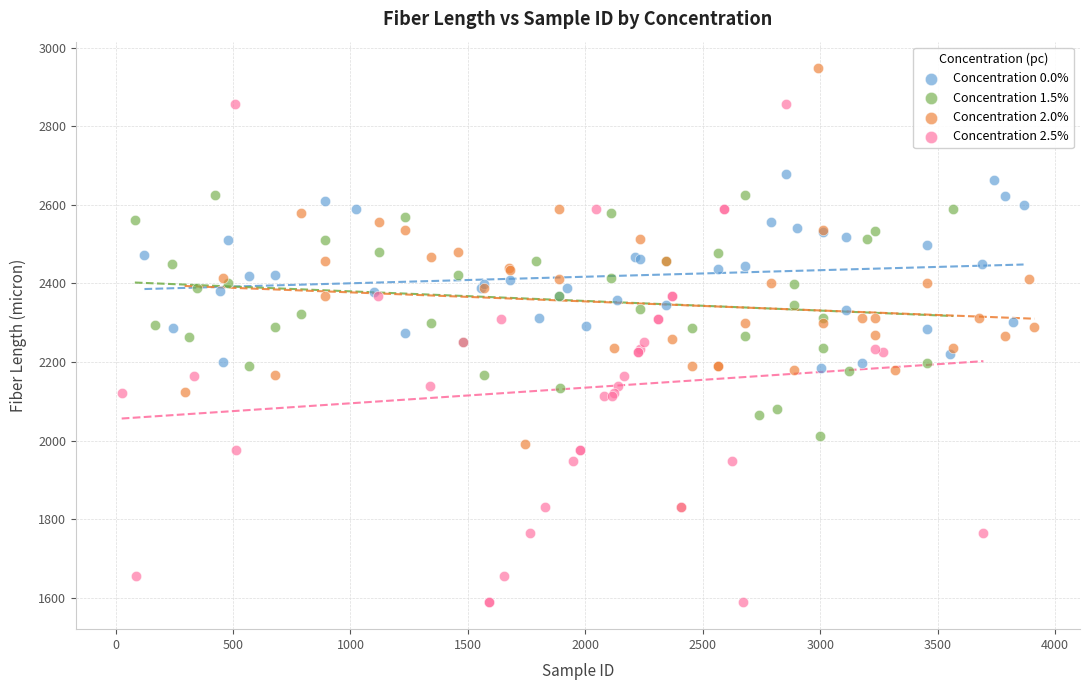

Which series contains the lowest Y value?

Concentration 2.5%